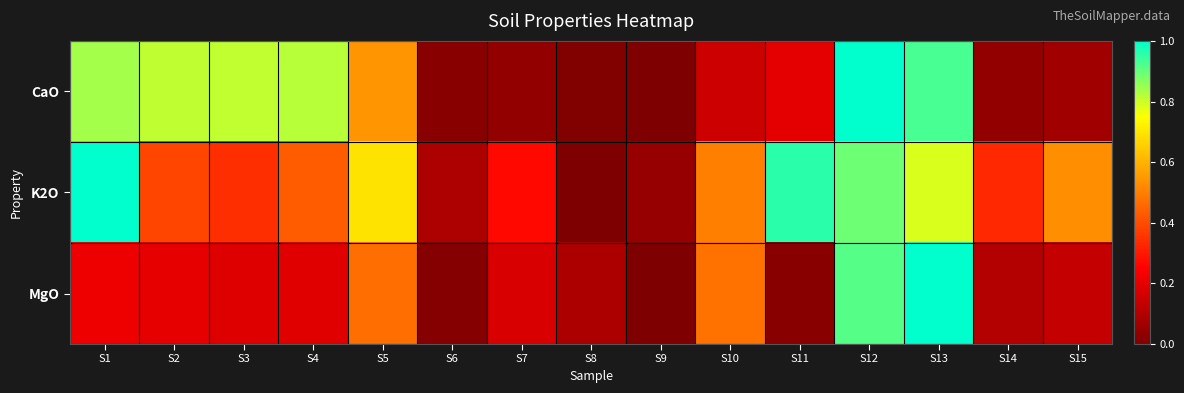

Between S5 and S11, which series saw the biggest shift?

MgO